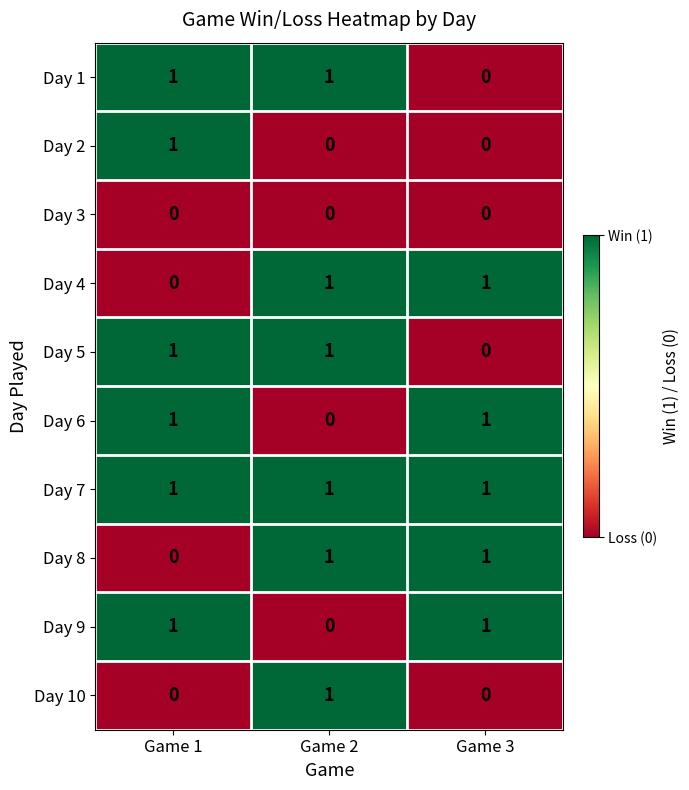

Which category has the highest value in the Day 10 series?

Game 2